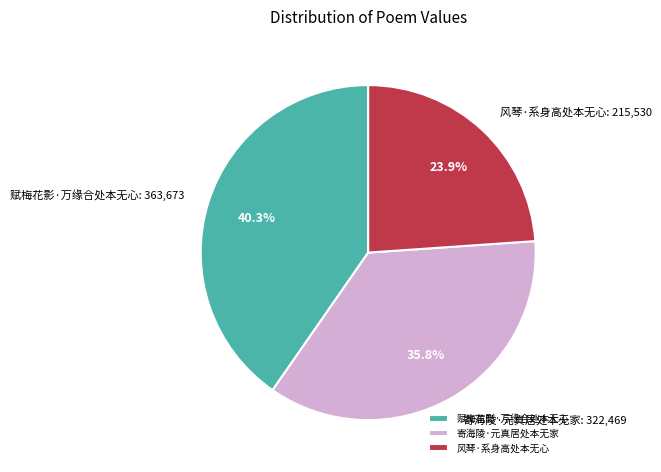

Is it true that 风琴·系身高处本无心 is 14% of the pie?

False